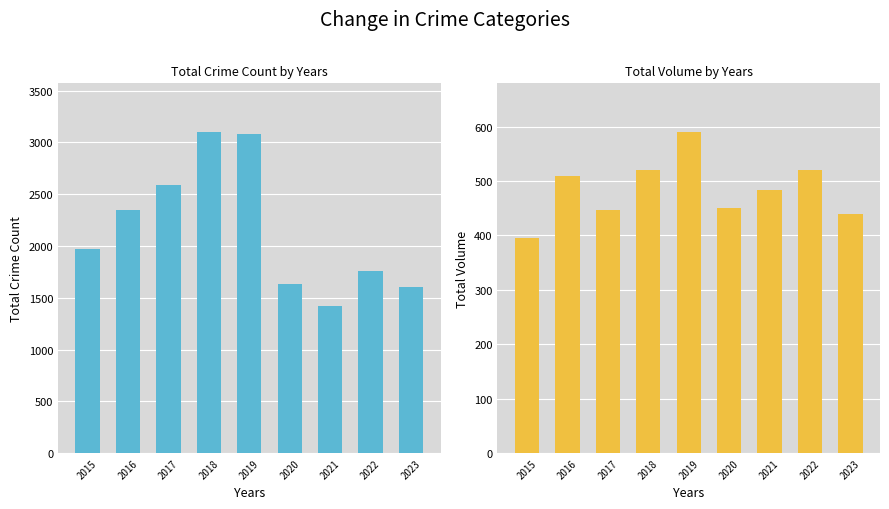

Reading right to left, transcribe all the data shown in this chart.

Total: 2023=1608	2022=1760	2021=1422	2020=1634	2019=3080	2018=3105	2017=2592	2016=2352	2015=1968
Robbery: 2023=440	2022=521	2021=484	2020=450	2019=591	2018=520	2017=446	2016=510	2015=395